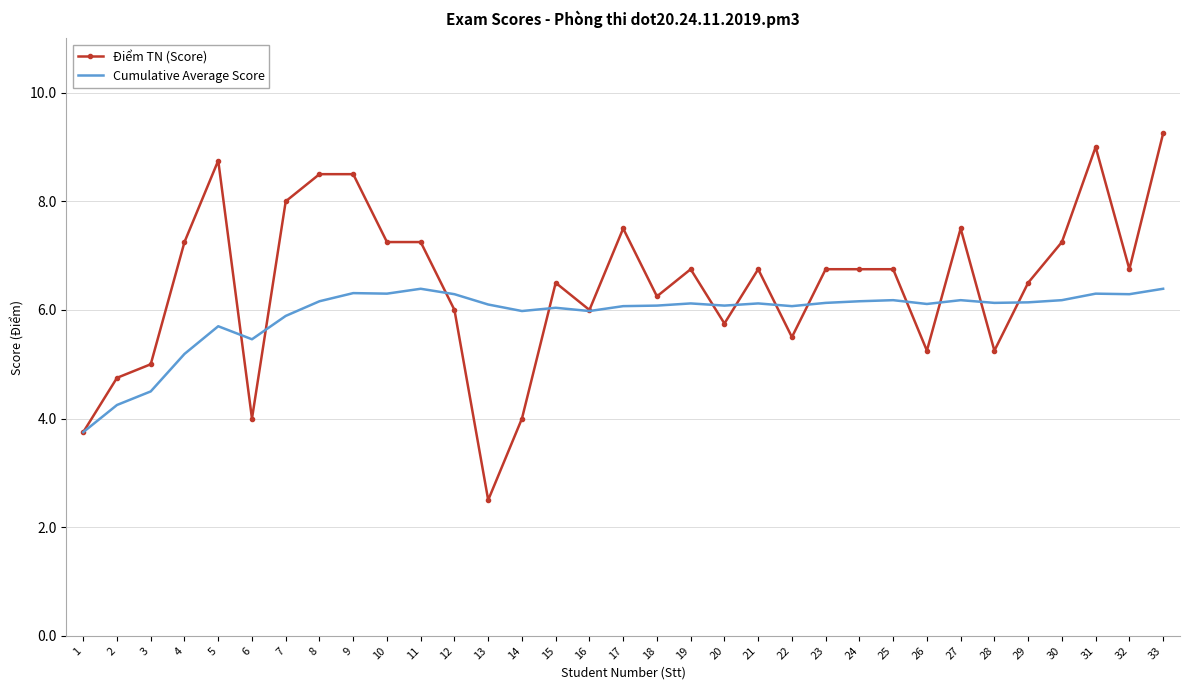

Which category has the highest value in the Điểm TN (Score) series?

33